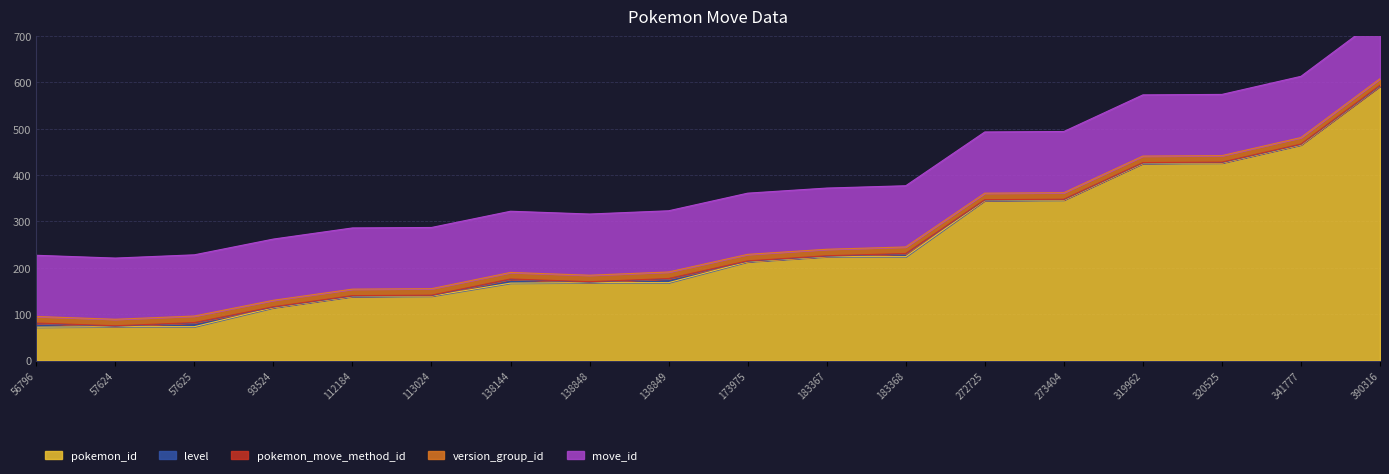

At which category does level reach its first local peak?

57625